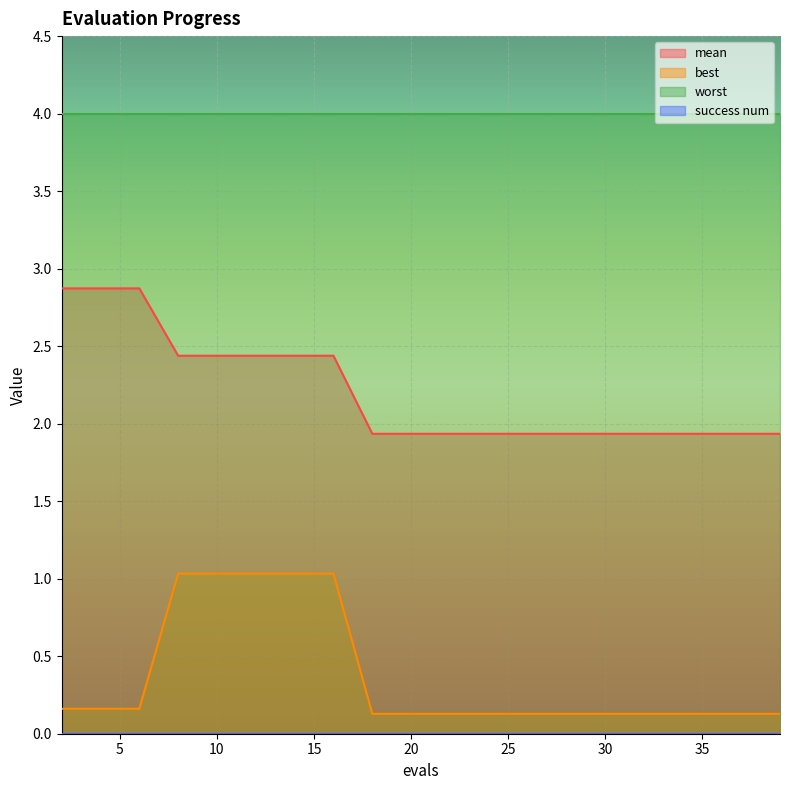

What is the value of the best point at the 13th from the left?

0.1